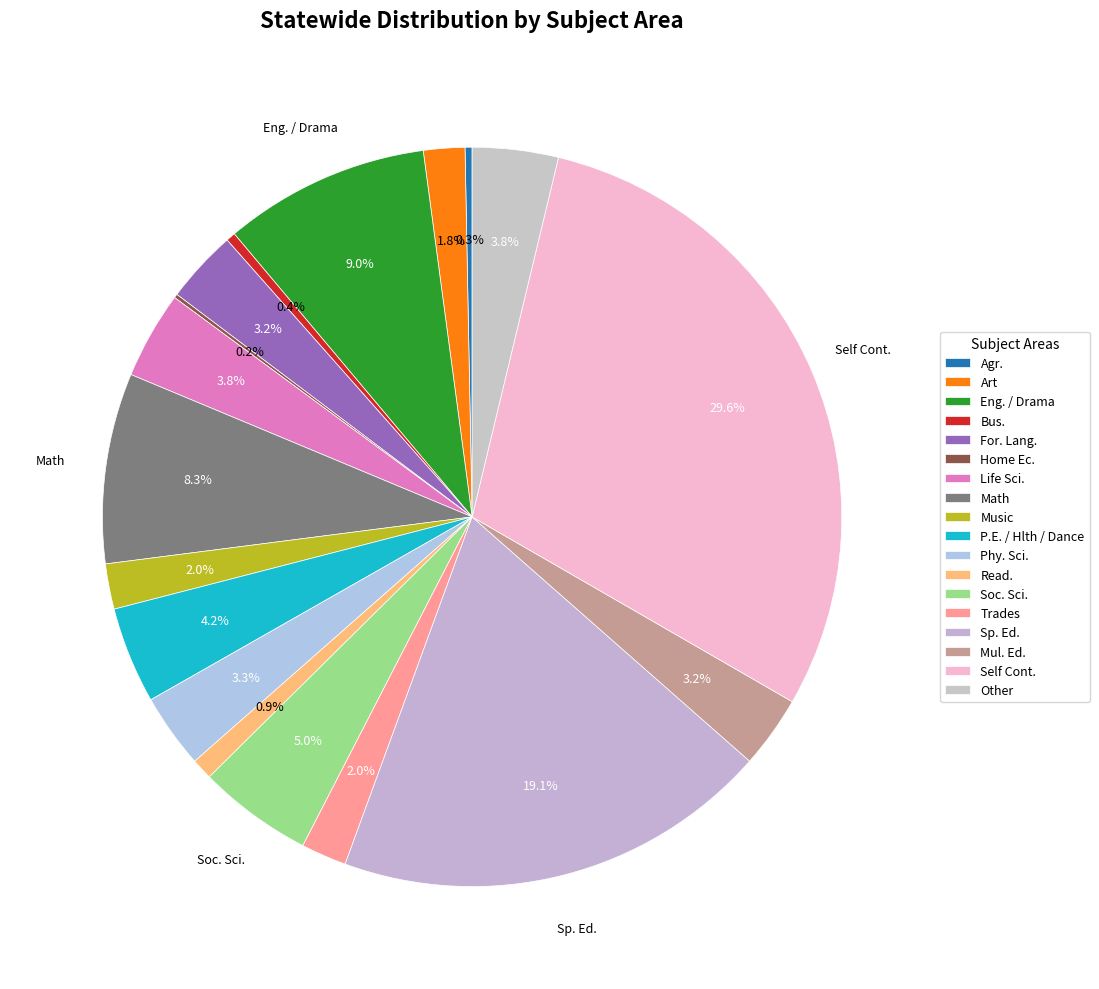

What percentage is NOT represented by Life Sci.?

96.2%